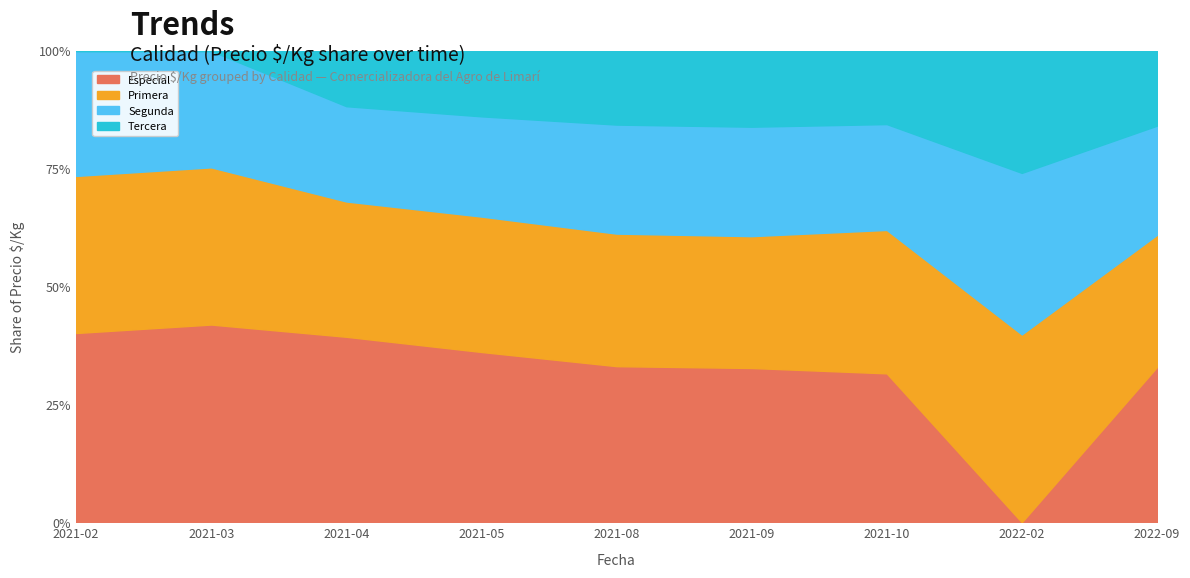

True or false: Segunda has a value of 470 at 2021-05.

False